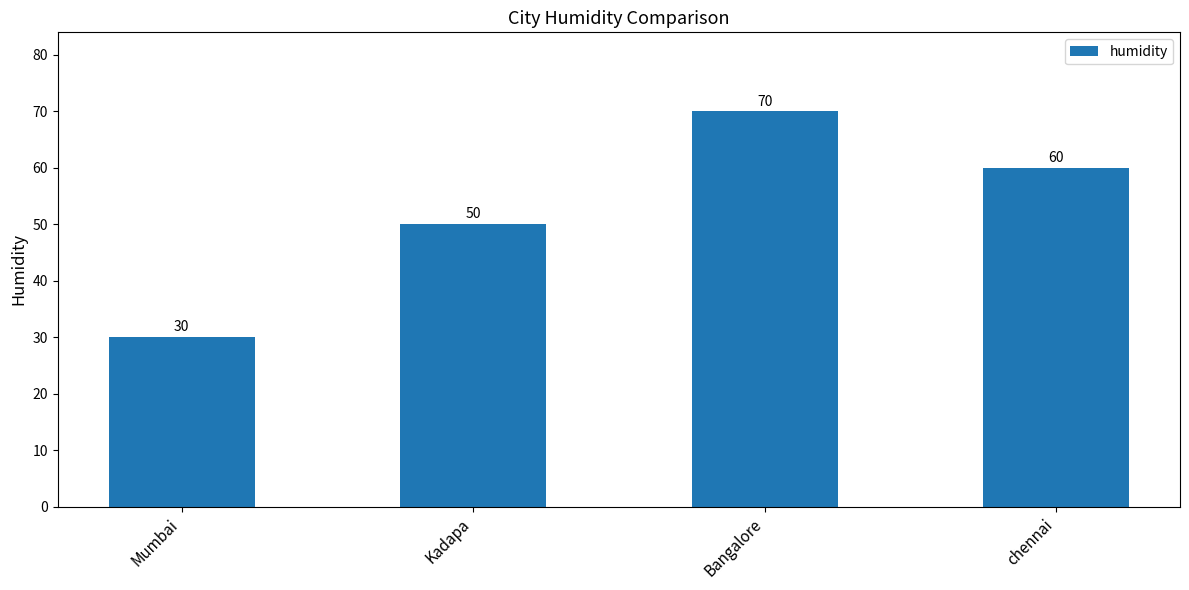

Reading right to left, list all the values displayed in this chart.

chennai=60	Bangalore=70	Kadapa=50	Mumbai=30